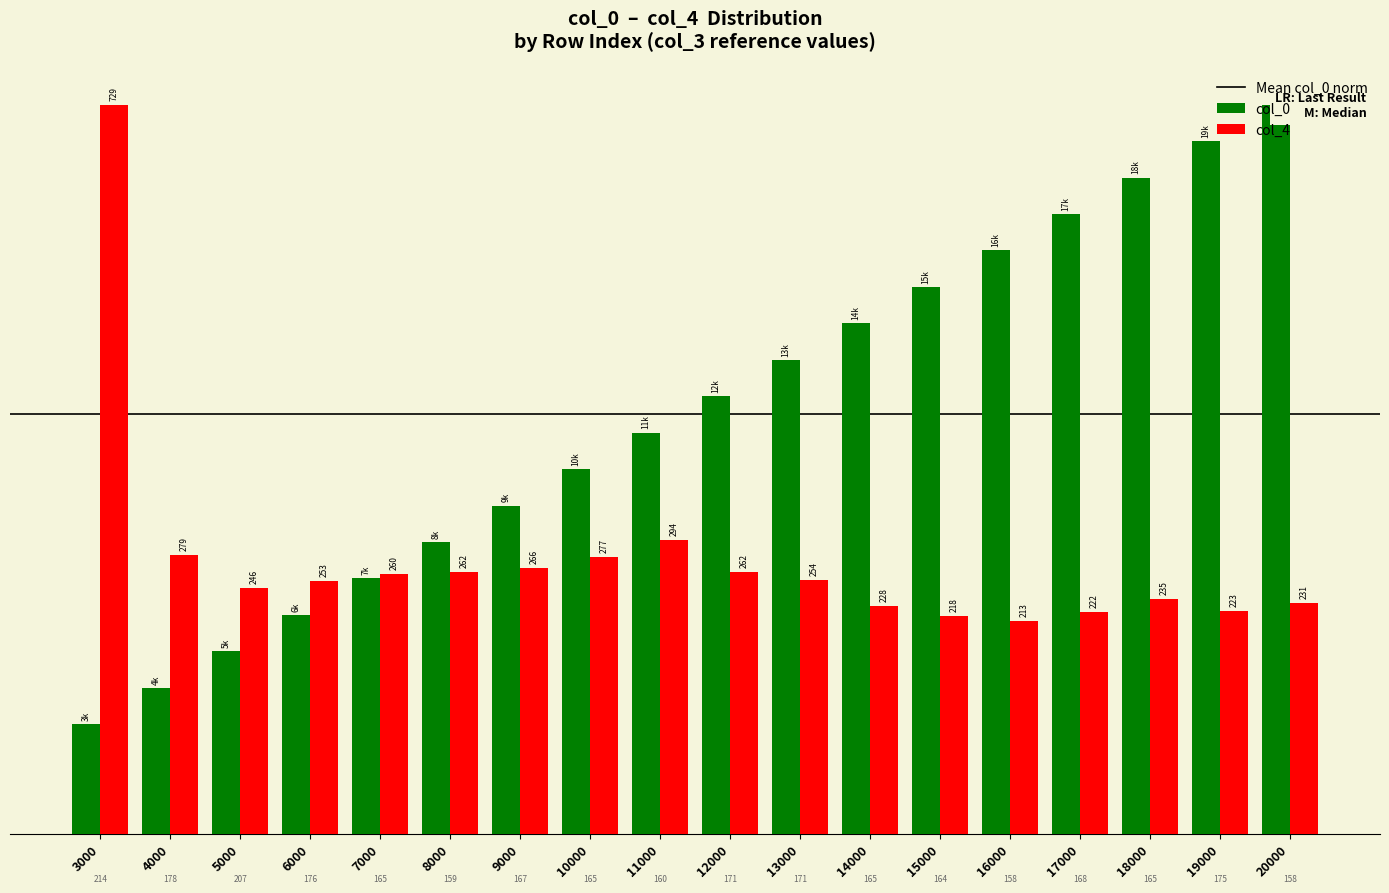

What is the difference between the col_4 values at 9000 and 20000?

0.4